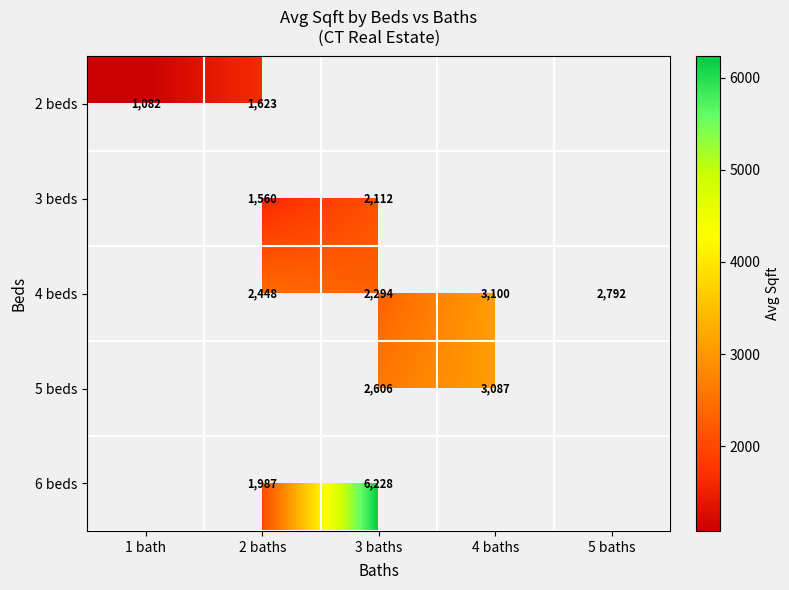

Is the value of 6 beds at 2 baths greater than the value of 5 beds at 4 baths?

No